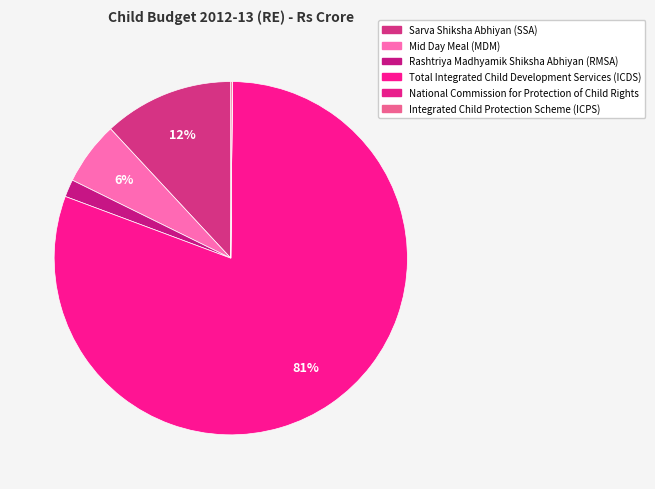

Count the number of slices in the pie.

6